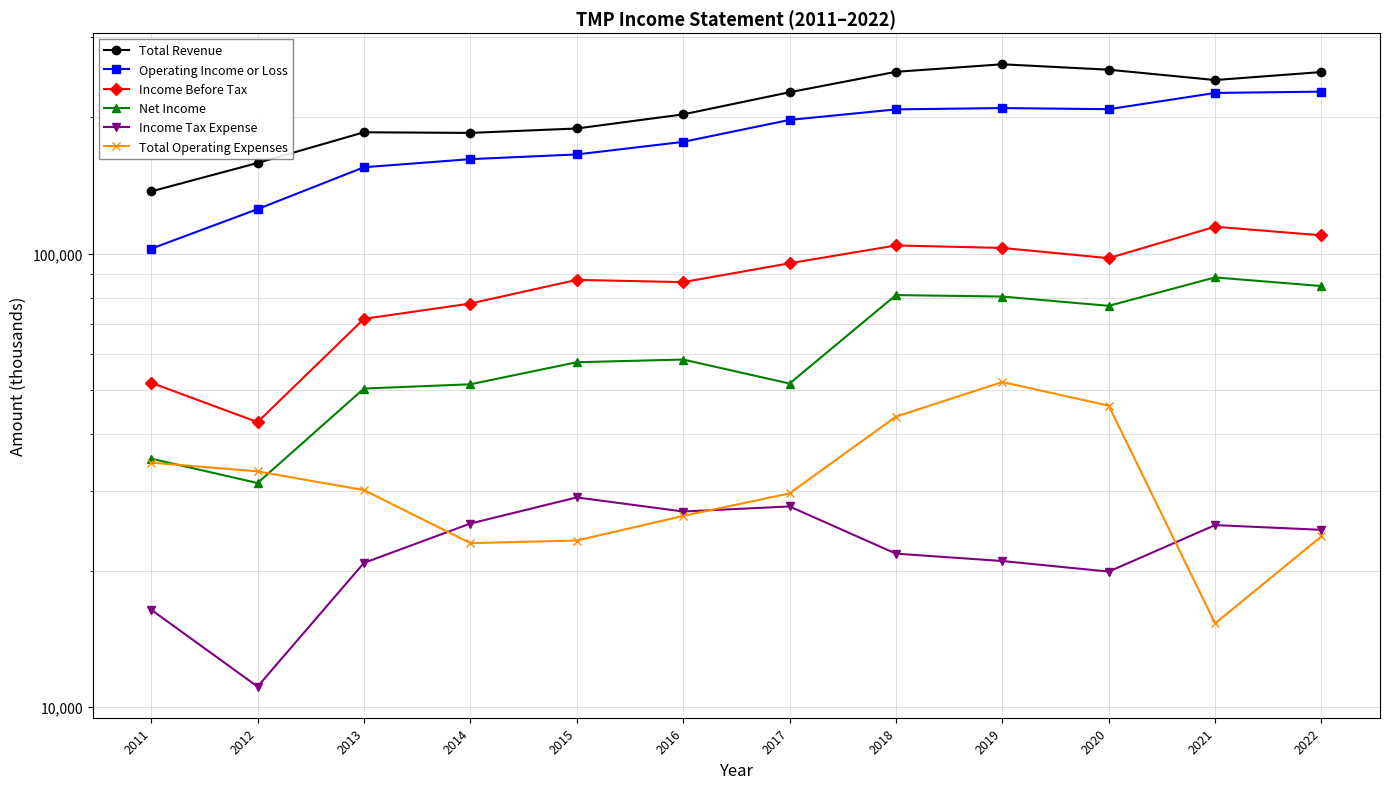

Between 2012 and 2022, which is larger?

2022